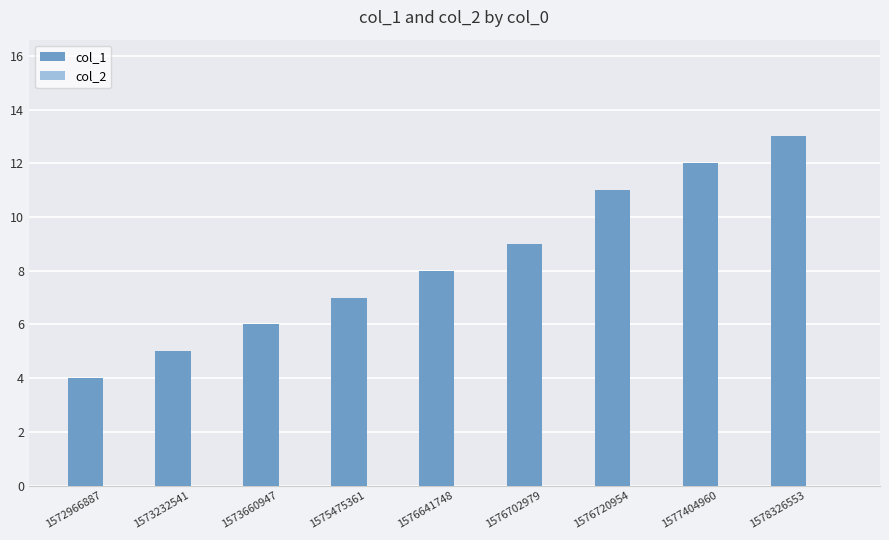

Rank the categories by value from lowest to highest.

1572966887, 1573232541, 1573660947, 1575475361, 1576641748, 1576702979, 1576720954, 1577404960, 1578326553